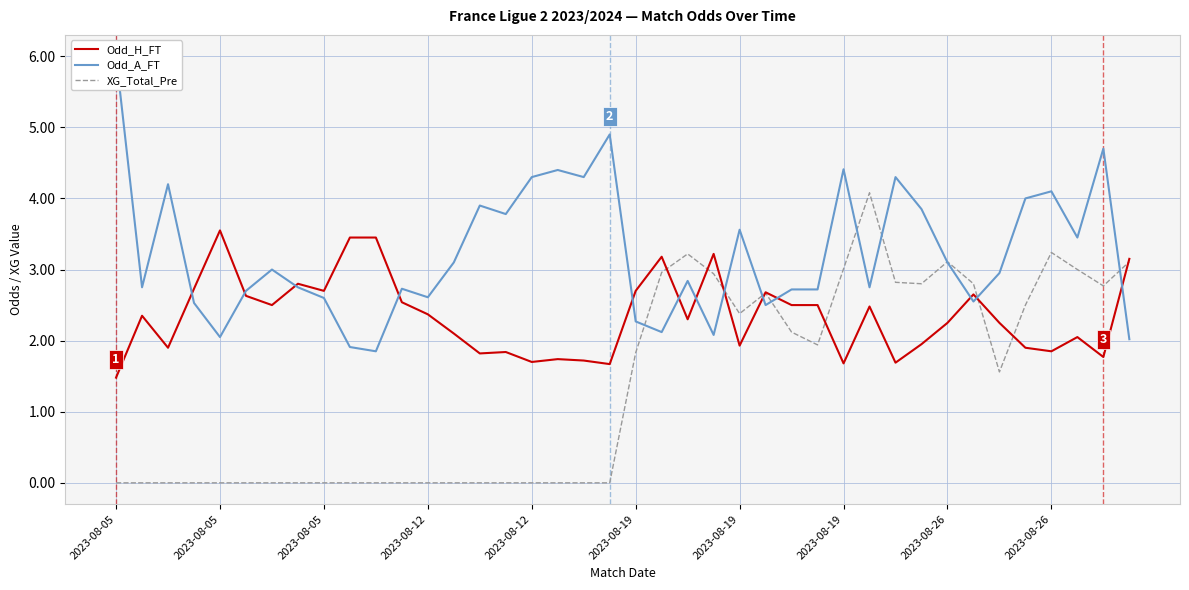

What is the label of the 13th point from the left?

2023-08-12